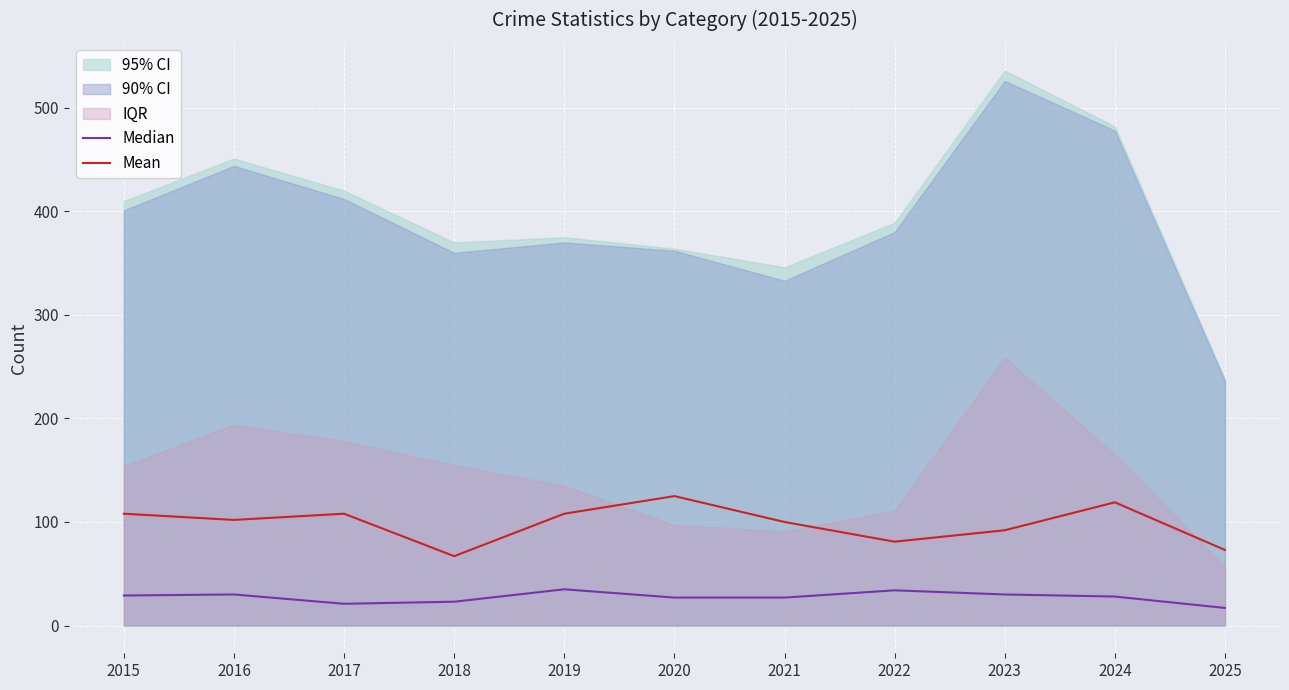

In Median, how many points are lower than both neighbors (excluding endpoints)?

1